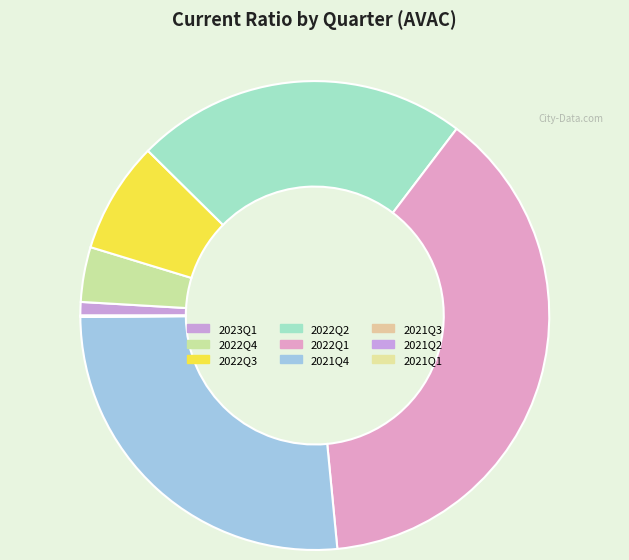

Count the number of slices in the pie.

9